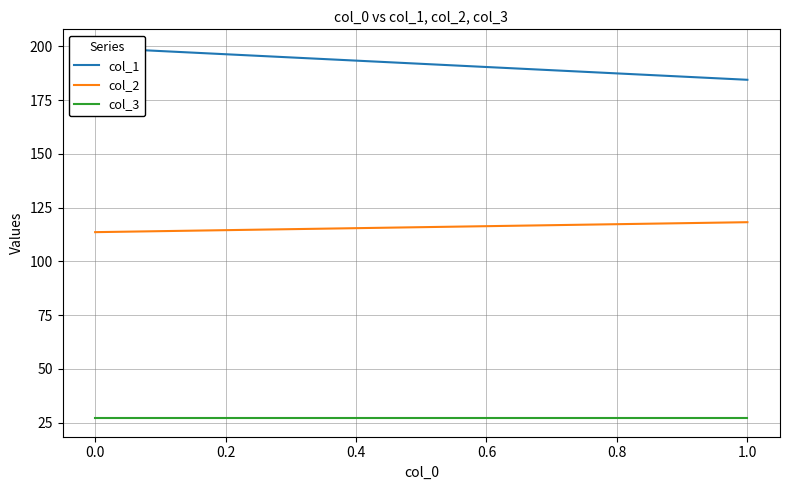

The col_3 series shows 27.0 at 1.0. True or false?

True